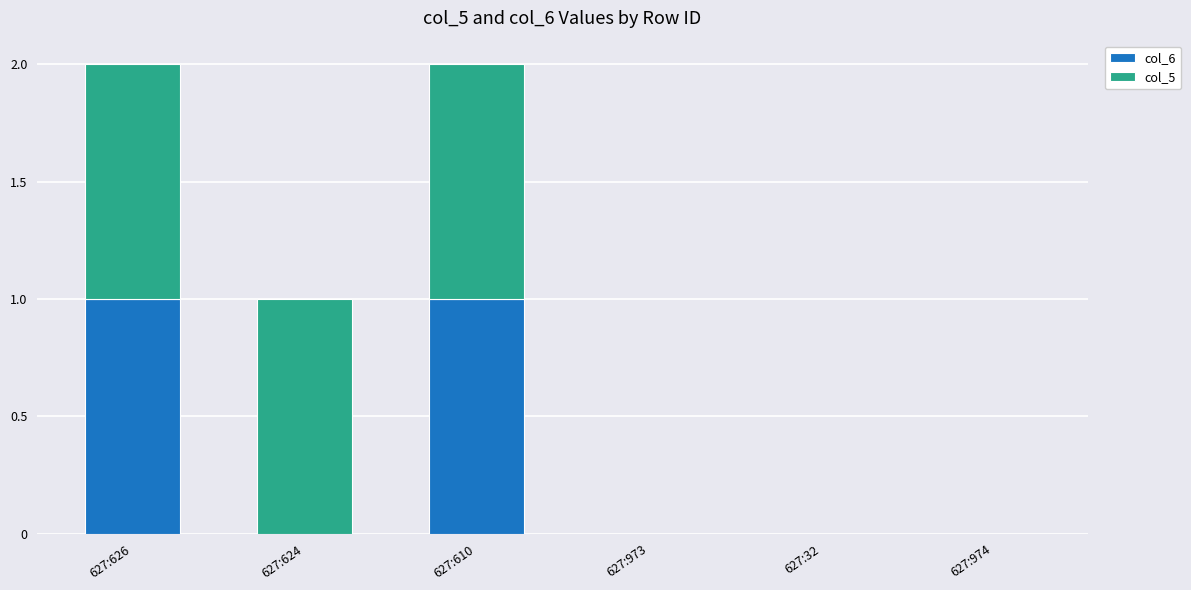

True or false: col_6 has a value of 1 at 627:610.

True